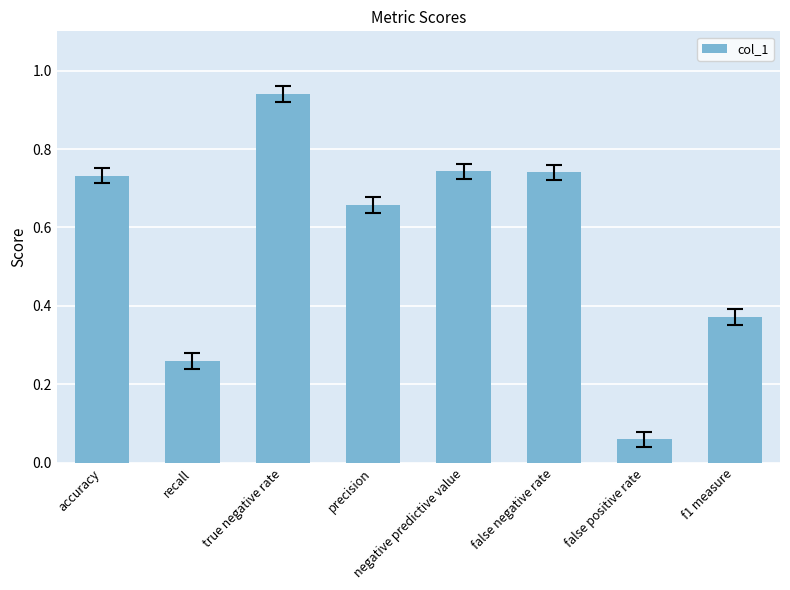

Which has a higher value, negative predictive value or precision?

negative predictive value